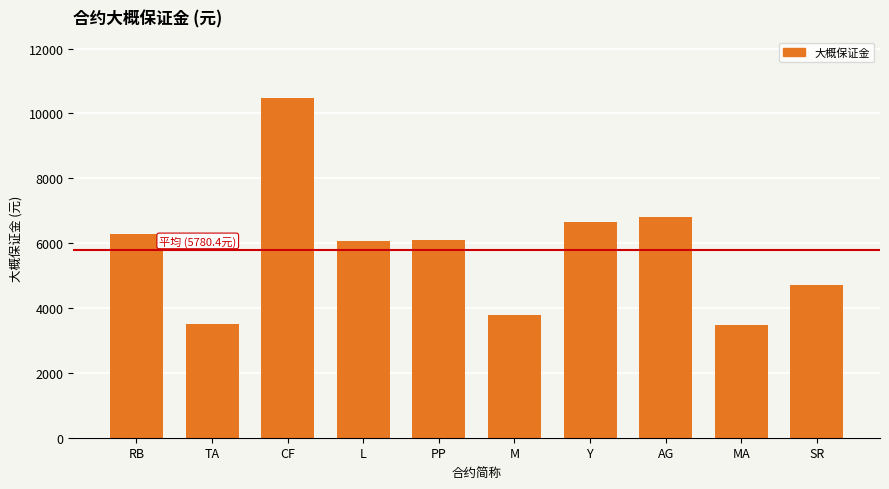

What is the greatest value displayed?

10468.5